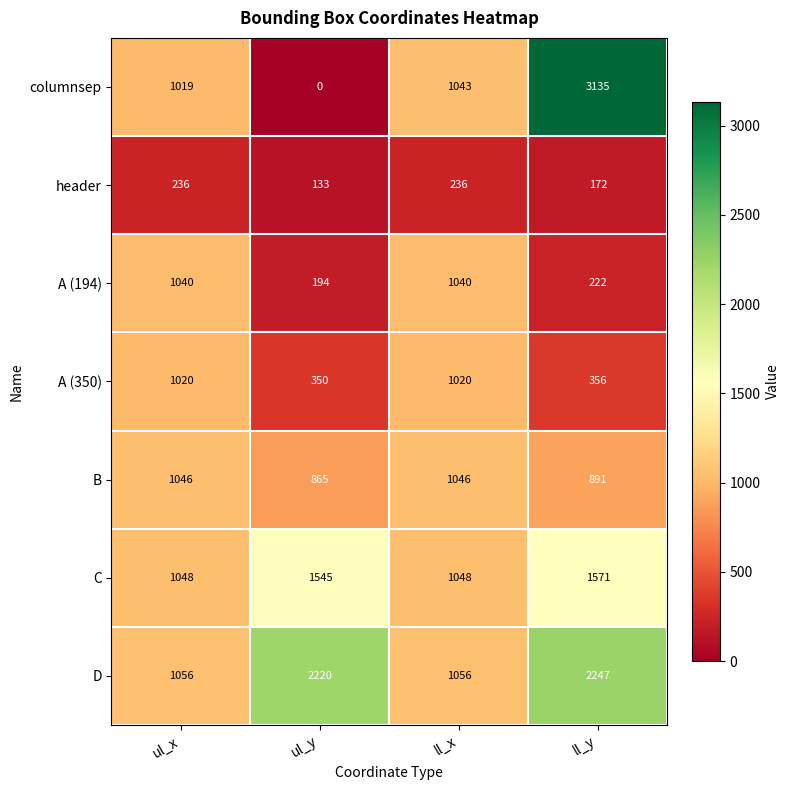

What is the sum of all A (350) values?

2746